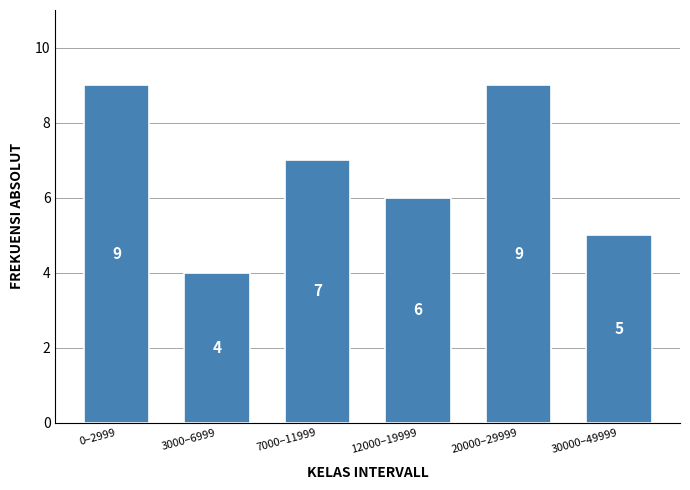

Reading left to right, transcribe all the data shown in this chart.

9	4	7	6	9	5